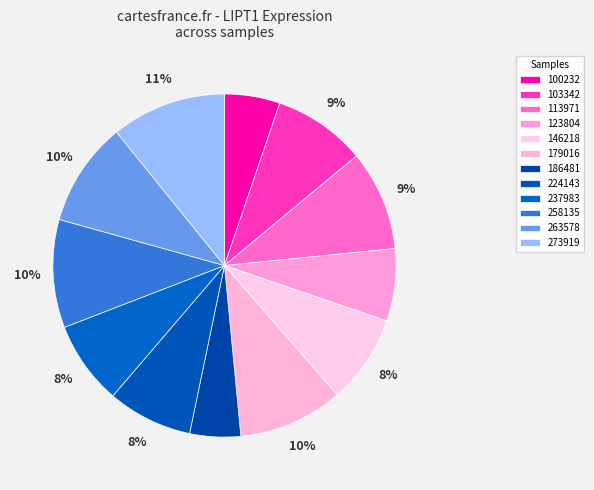

How many slices are in this pie chart?

12